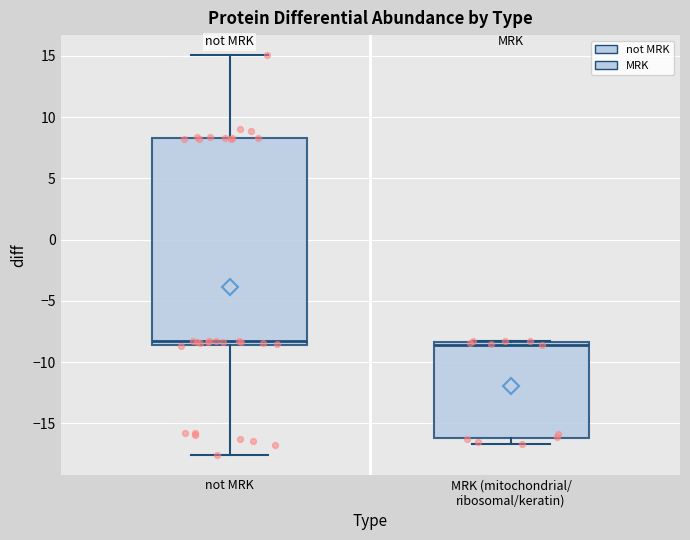

Where does the lower whisker of the box for MRK (mitochondrial/ ribosomal/keratin) end on the y-axis? The values are not printed on the chart, so give them approximately, as read against the axis.

-16.5